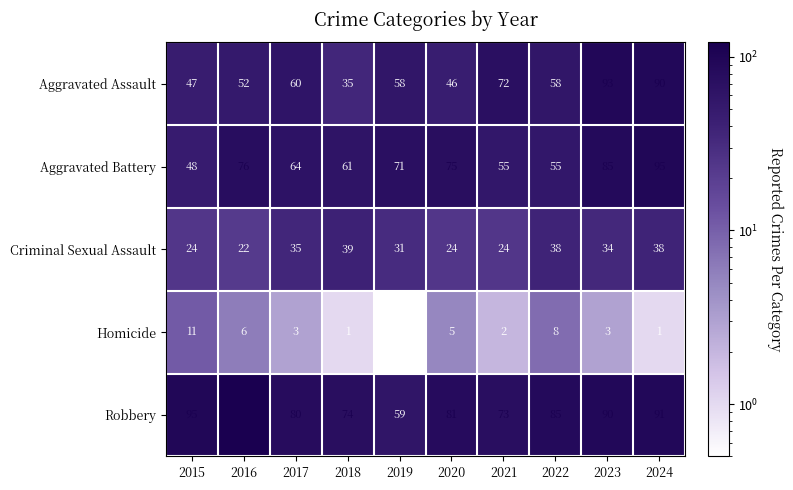

At which category does the chart reach its minimum across all series?

2019